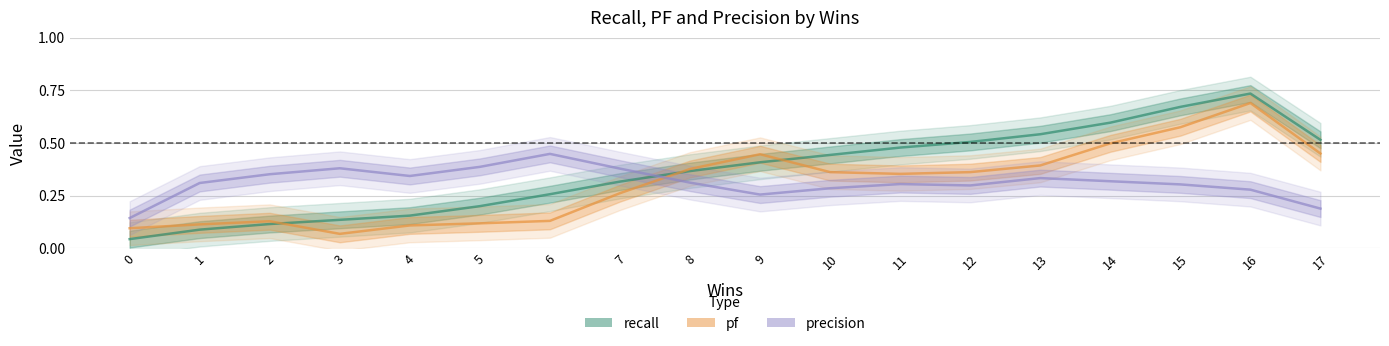

What is the average value of the pf series?

0.3